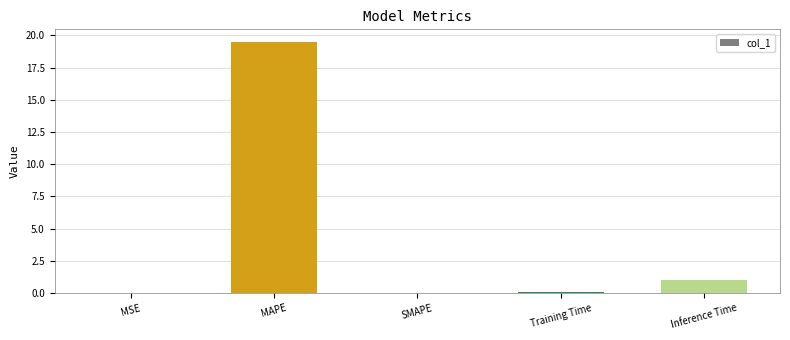

Which label corresponds to the largest value in the chart?

MAPE